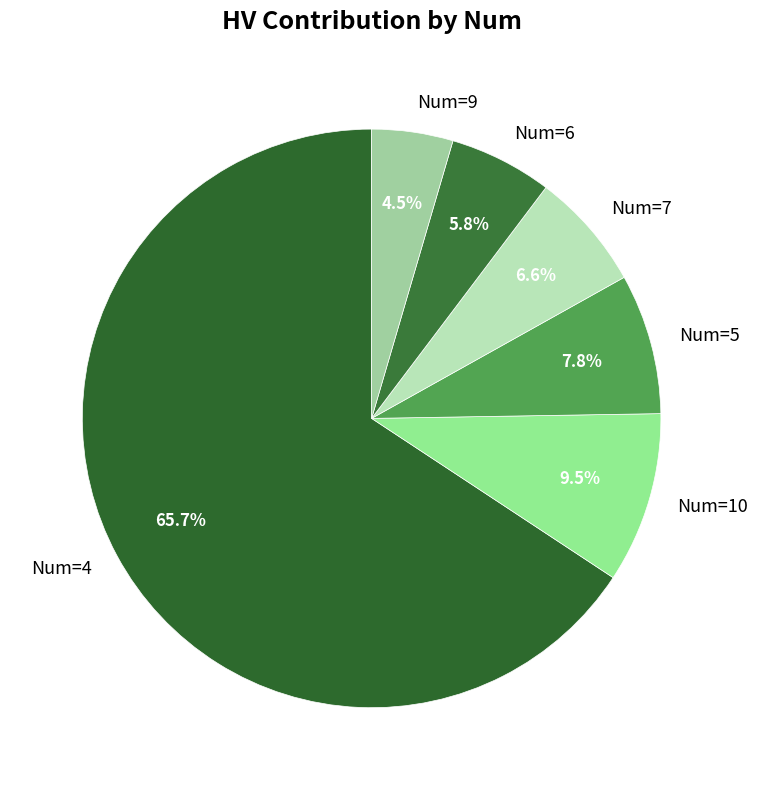

How many segments does this pie chart have?

6